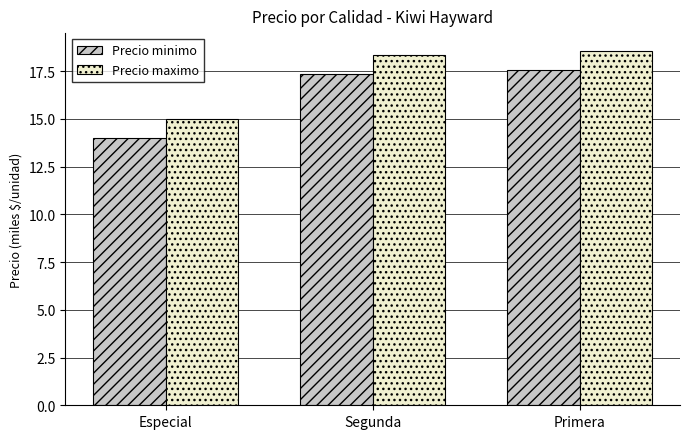

Is it true that Precio maximo equals 20.7 at Especial?

False